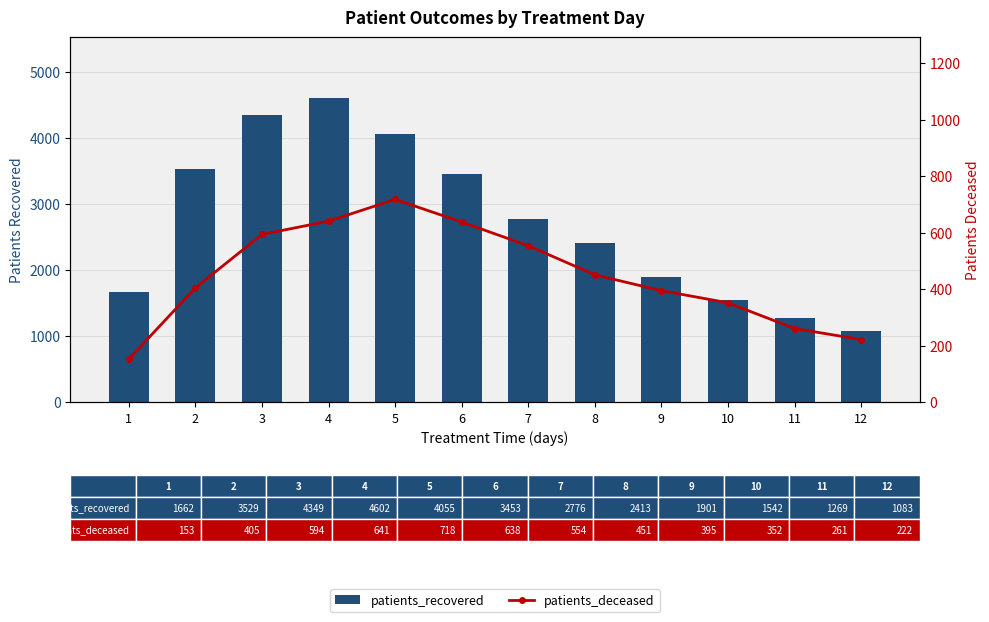

What is the value of the patients_recovered bar at the 2nd from the left?

3529